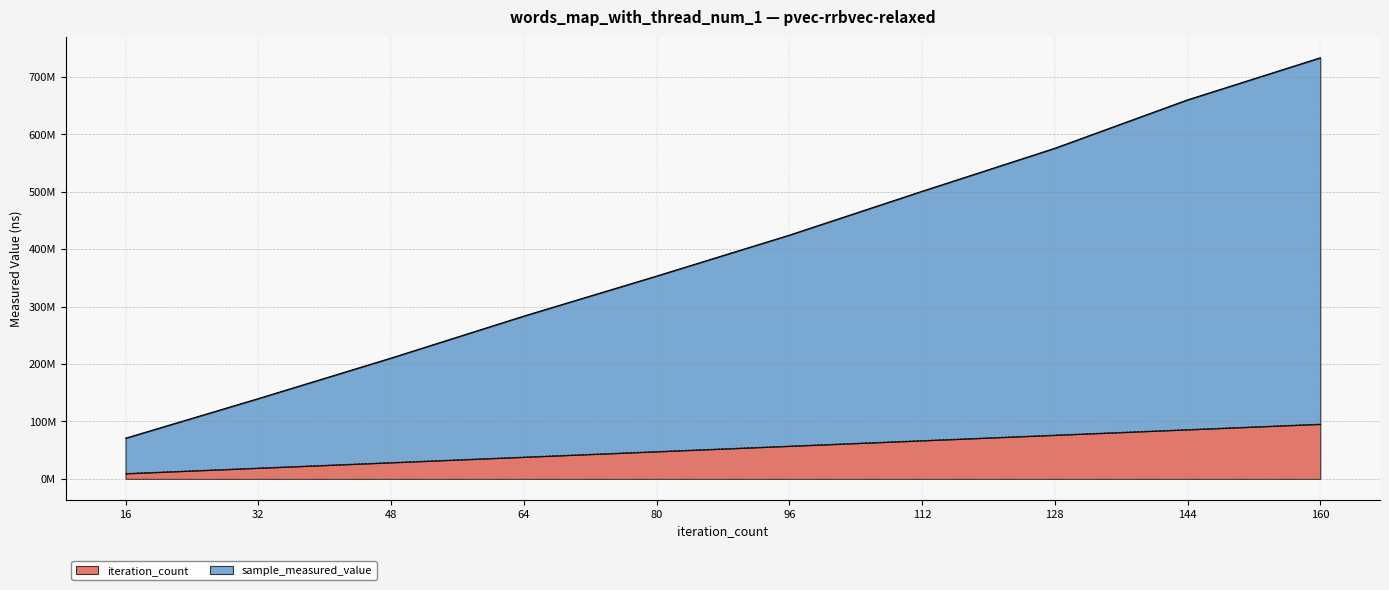

What is the difference between the maximum and minimum values in the iteration_count series?

86095960.4